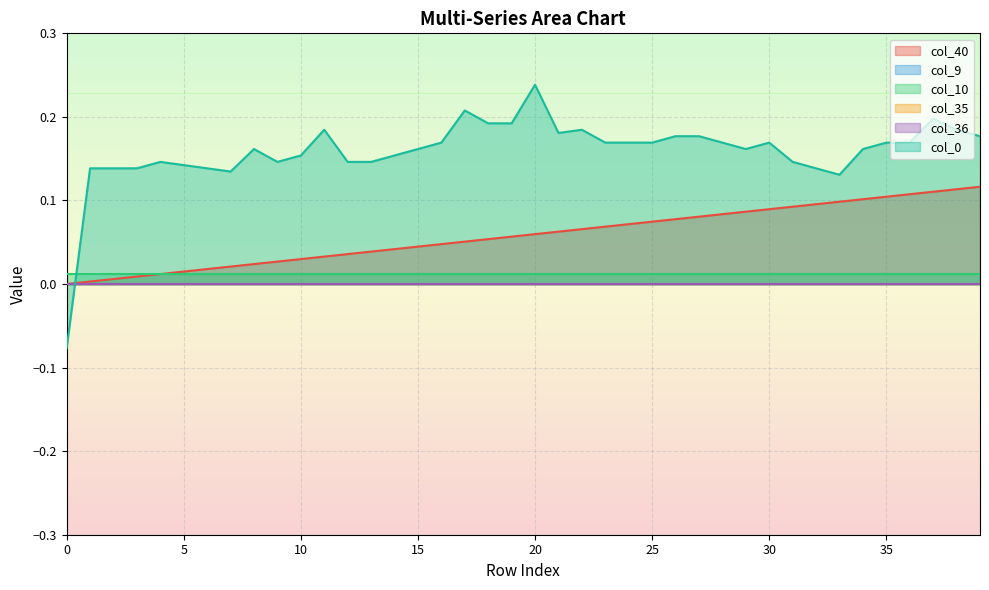

Does the chart have visible grid lines?

Yes